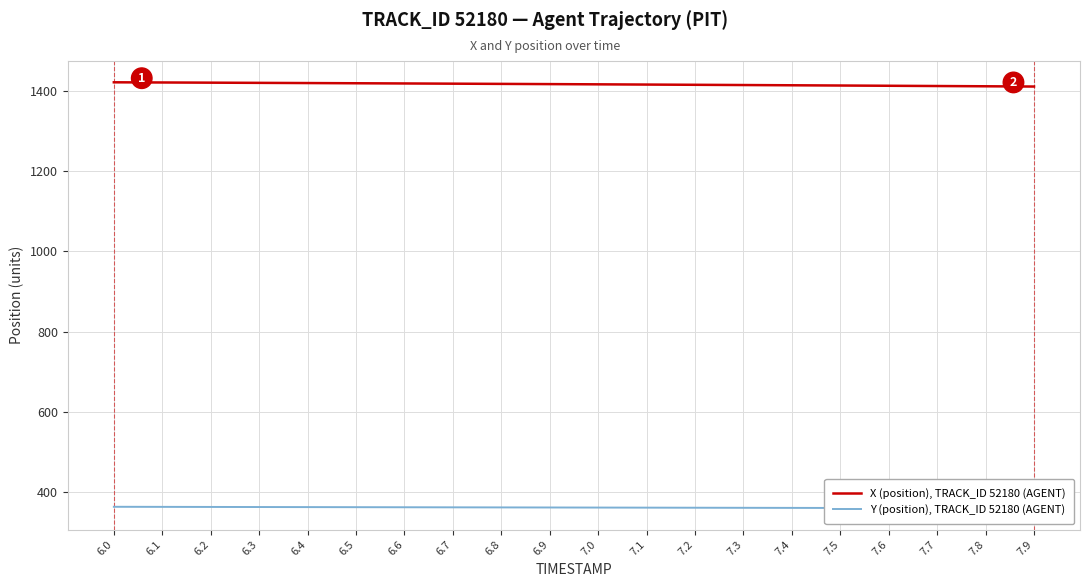

What position from the left is 7.4?

15